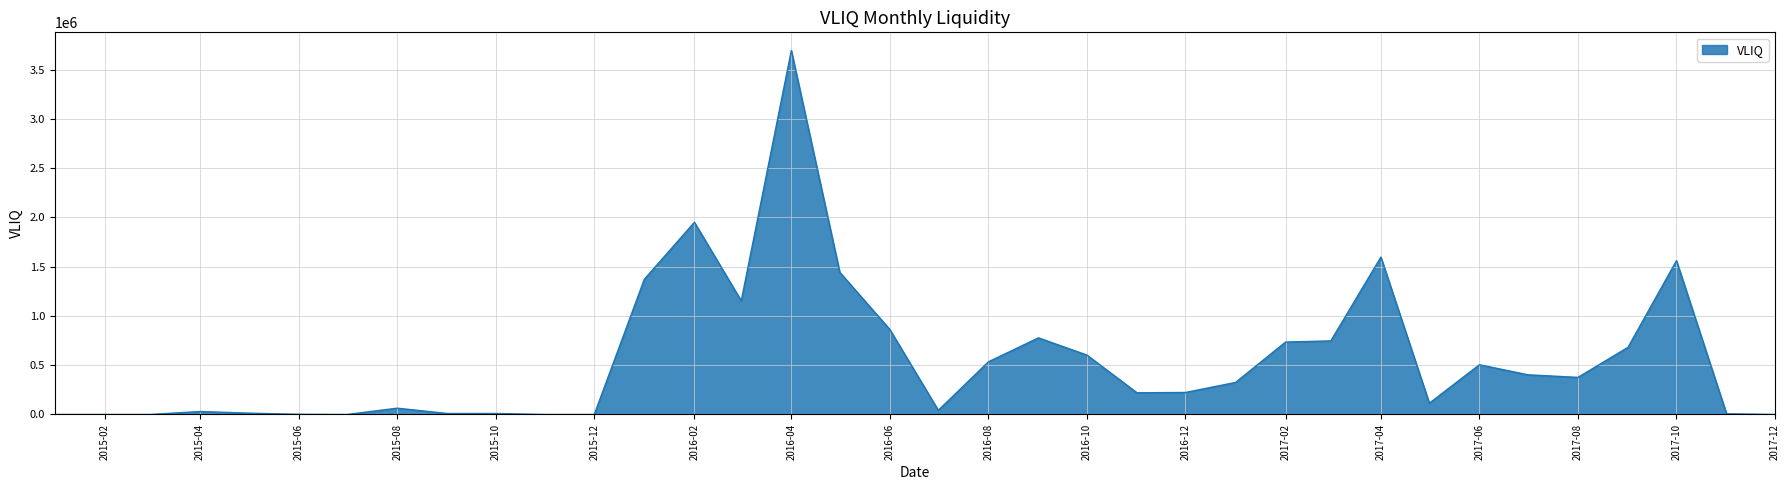

What is the greatest value displayed?

3693264.9